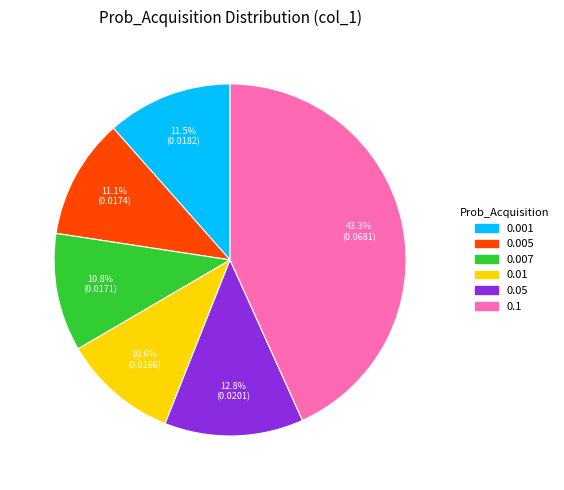

To the nearest percent, what is the difference between the 0.007 and 0.001 slice percentages?

1%